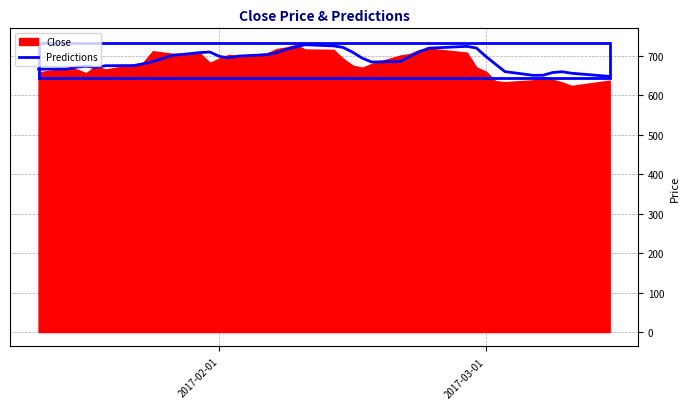

What is the maximum value for Predictions?

727.5